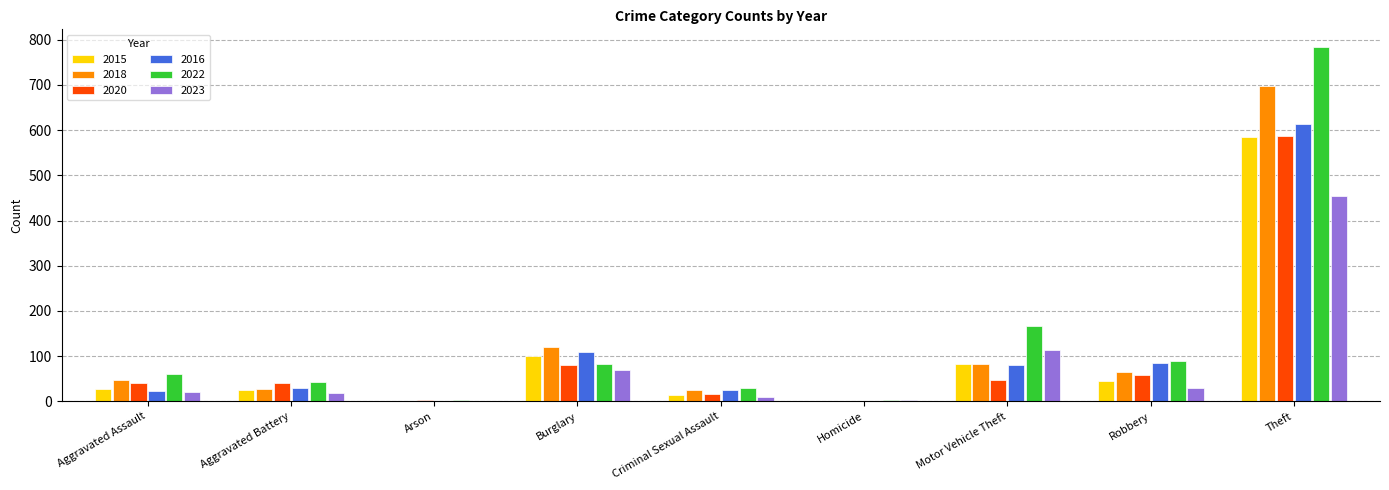

The value of 2016 at Burglary is 108. True or false?

True